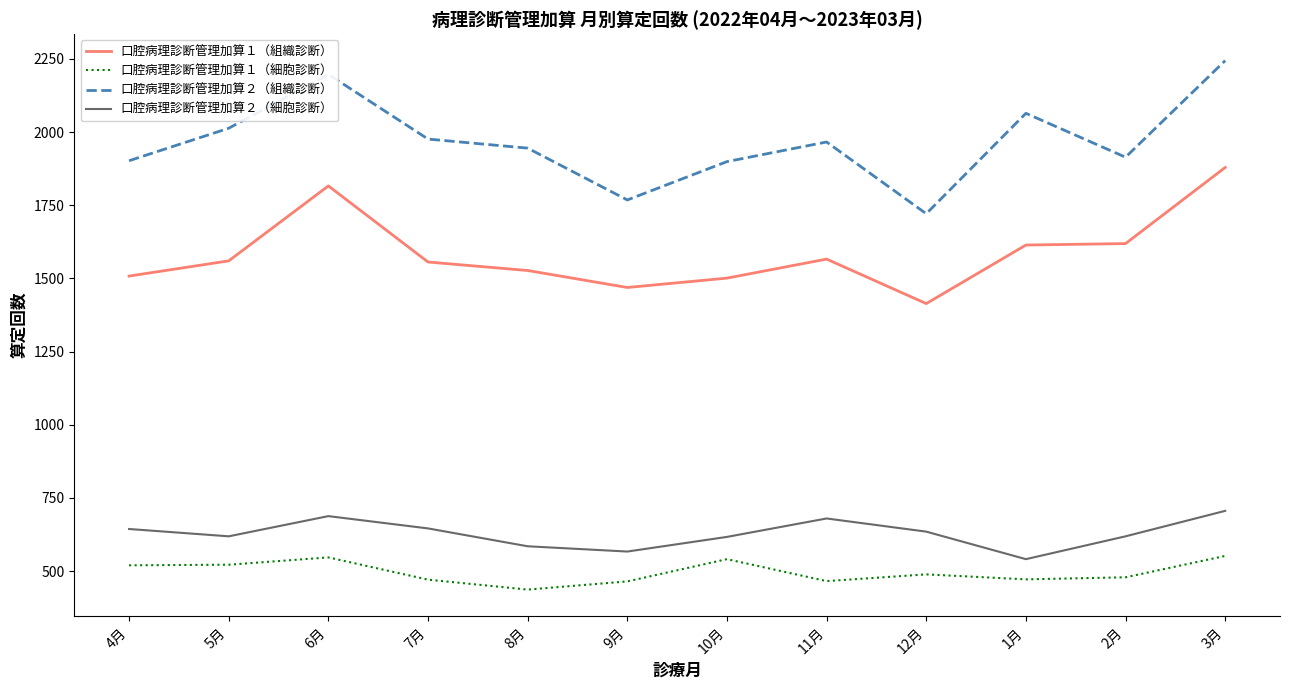

What is the lowest value of the 口腔病理診断管理加算２（組織診断） series?

1721